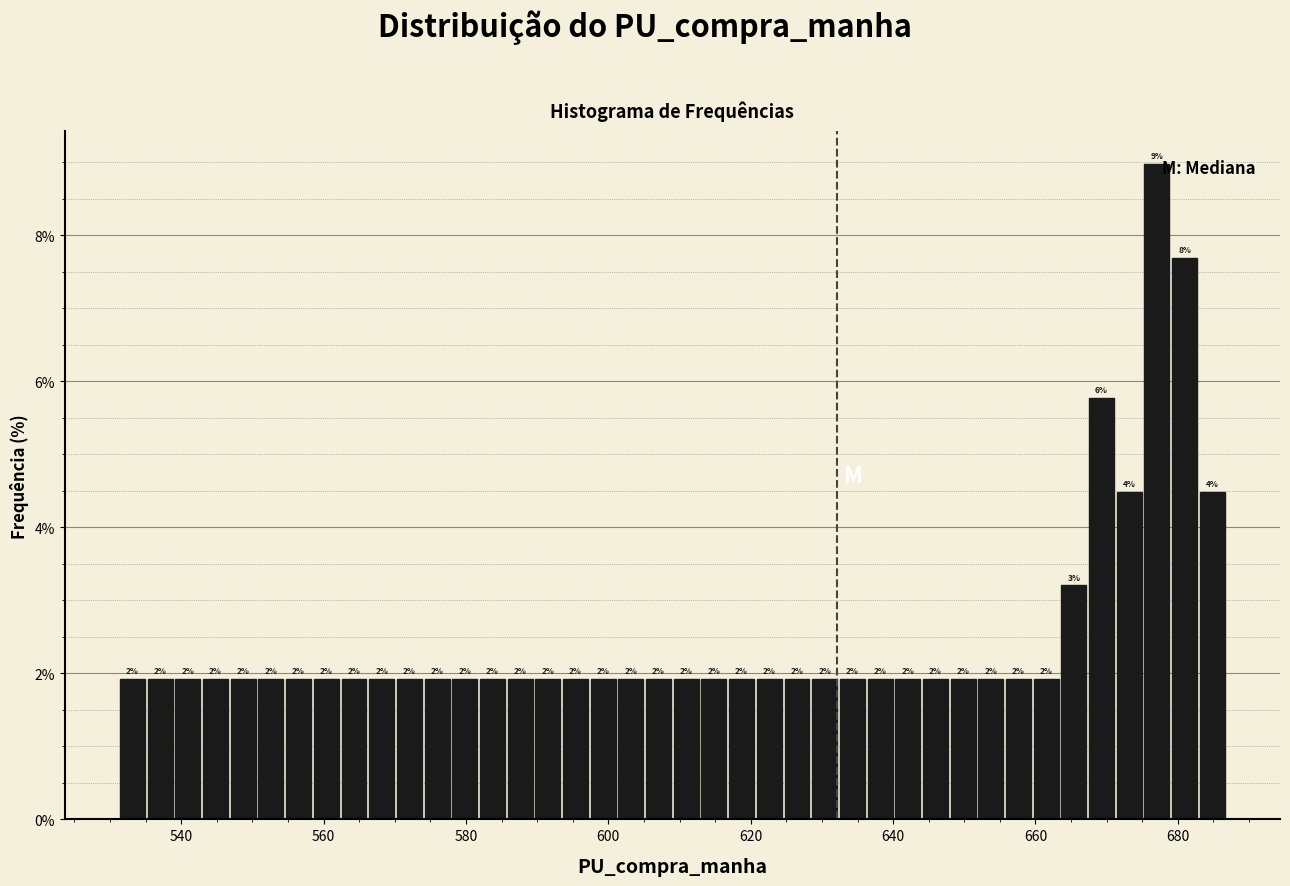

Read against the x-axis, roughly where is the centre of the tallest bar?

678